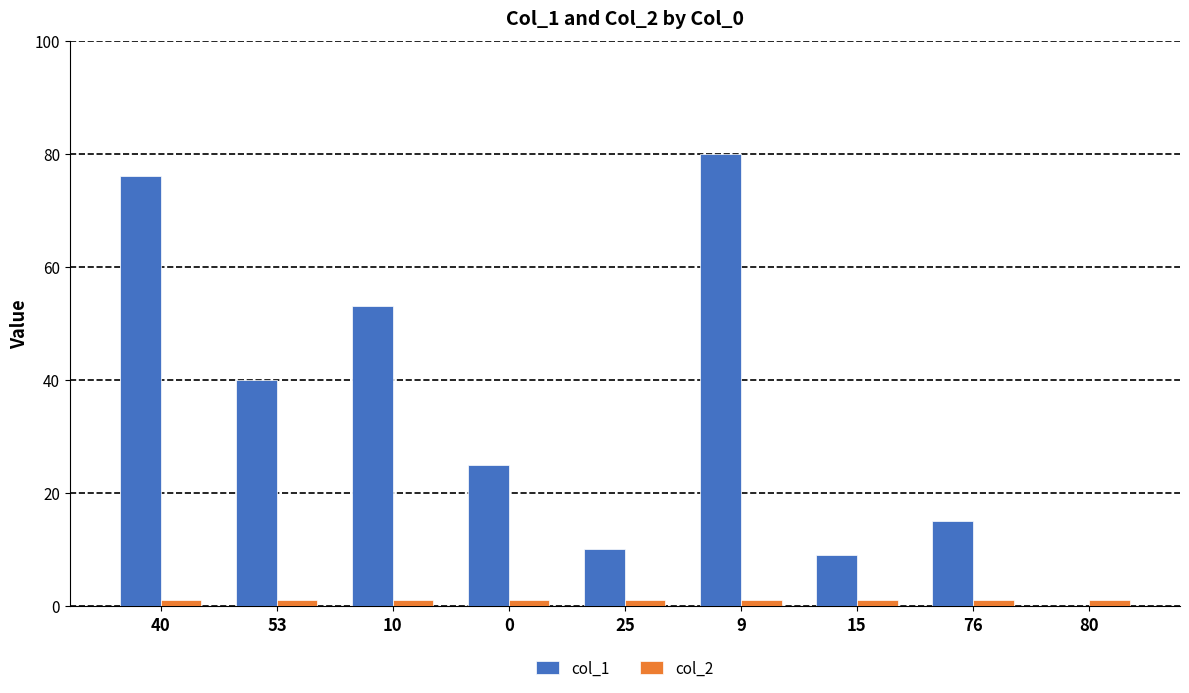

At which category does the chart reach its peak across all series?

9